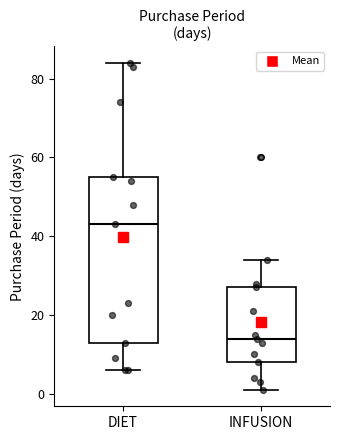

Reading left to right, read every box against the y-axis: the position of its median line, the range the box covers, and the ends of its whiskers. The values are not printed on the chart, so give them approximately, as read against the axis.

DIET: median 44, box 14 to 56, whiskers 6 to 84
INFUSION: median 14, box 8 to 28, whiskers 2 to 34